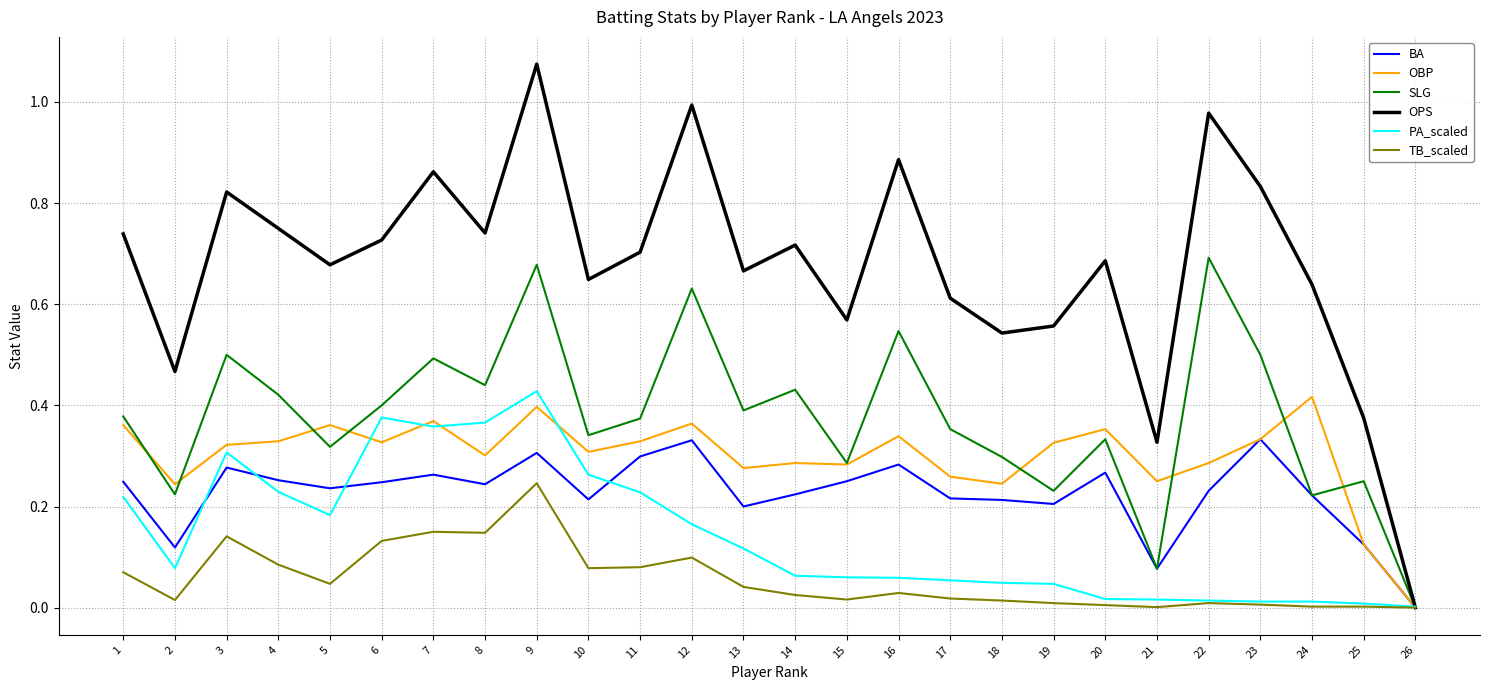

Which series has the largest total across all categories?

OPS